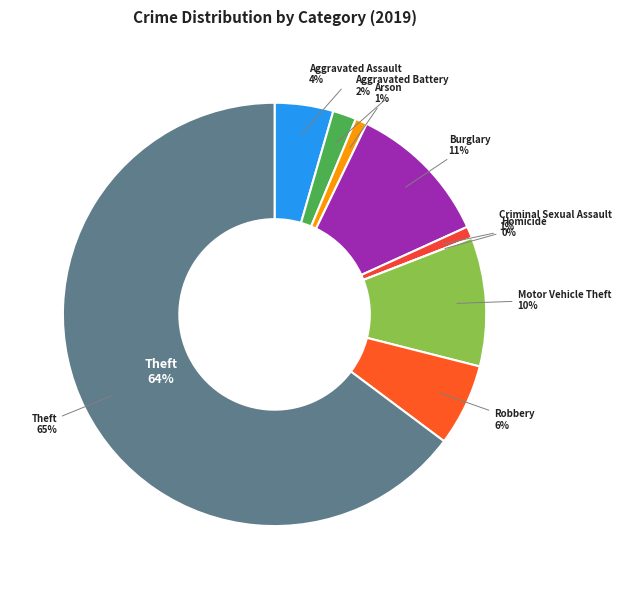

To the nearest percent, what is the average slice percentage?

11%